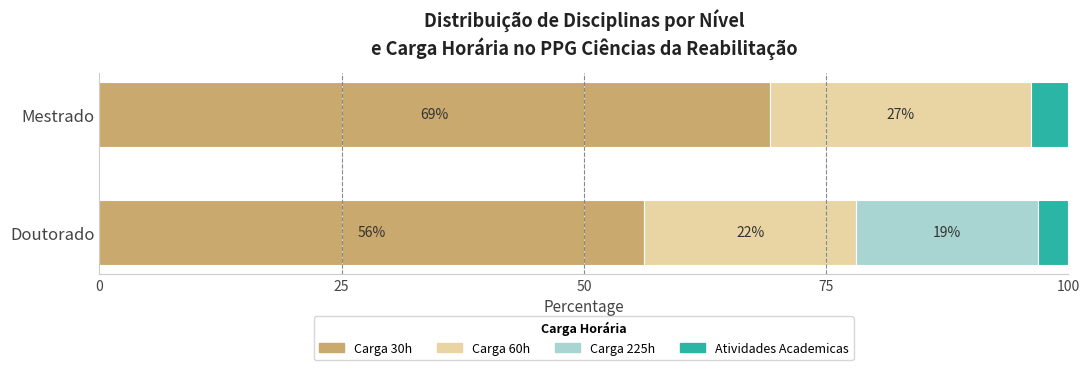

Where is Carga 30h nearest to the value 62?

Doutorado